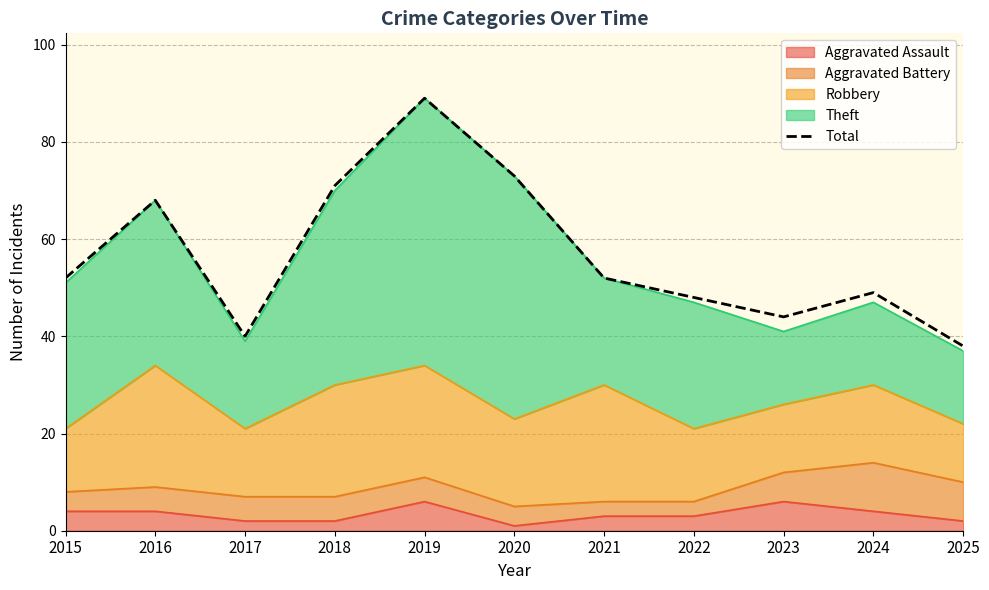

Reading right to left, what are all the values shown in this chart?

2025=38	2024=49	2023=44	2022=48	2021=52	2020=73	2019=89	2018=71	2017=40	2016=68	2015=52